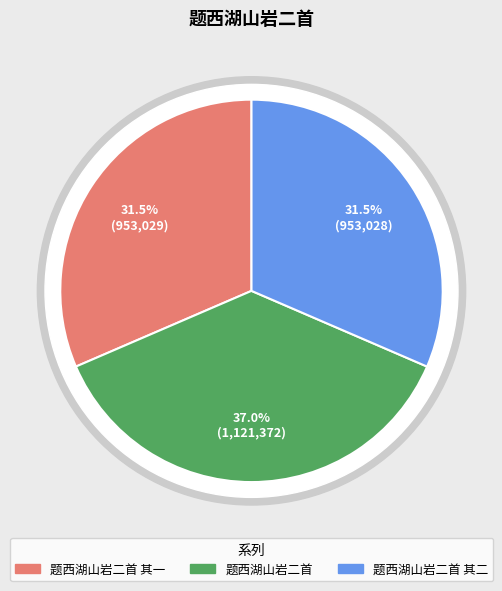

True or false: 题西湖山岩二首 其二 accounts for 31% of the total.

True